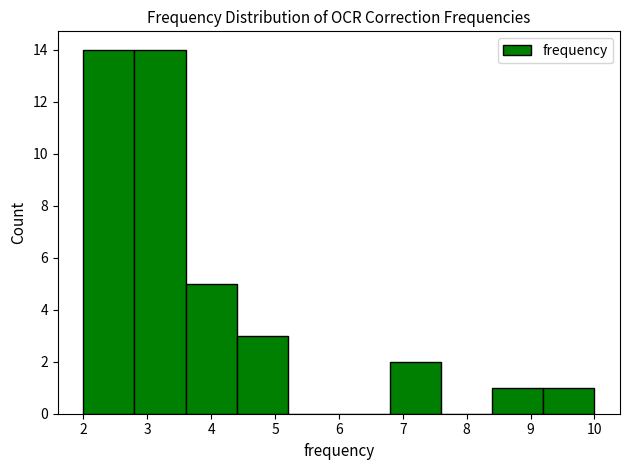

Reading left to right, transcribe this chart: for each bar, give the range it covers on the x-axis and its height. The values are not printed on the chart, so give them approximately, as read against the axis.

2.0 to 2.8: 14
2.8 to 3.6: 14
3.6 to 4.4: 5
4.4 to 5.2: 3
5.2 to 6.0: 0
6.0 to 6.8: 0
6.8 to 7.6: 2
7.6 to 8.4: 0
8.4 to 9.2: 1
9.2 to 10.0: 1